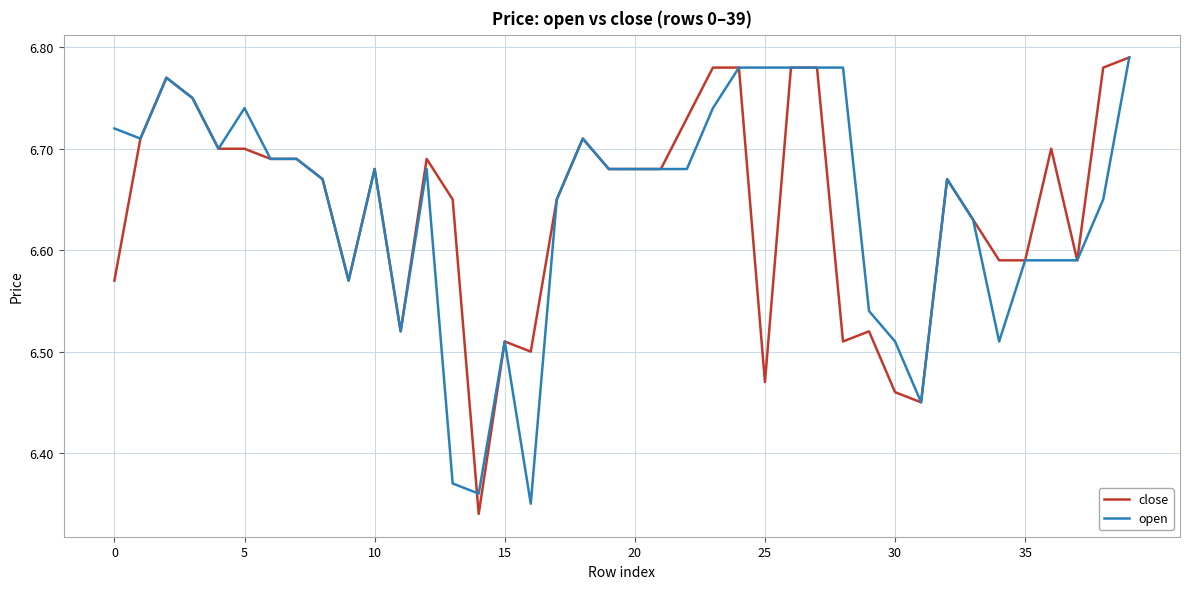

In open, how many points are higher than both neighbors (excluding endpoints)?

7